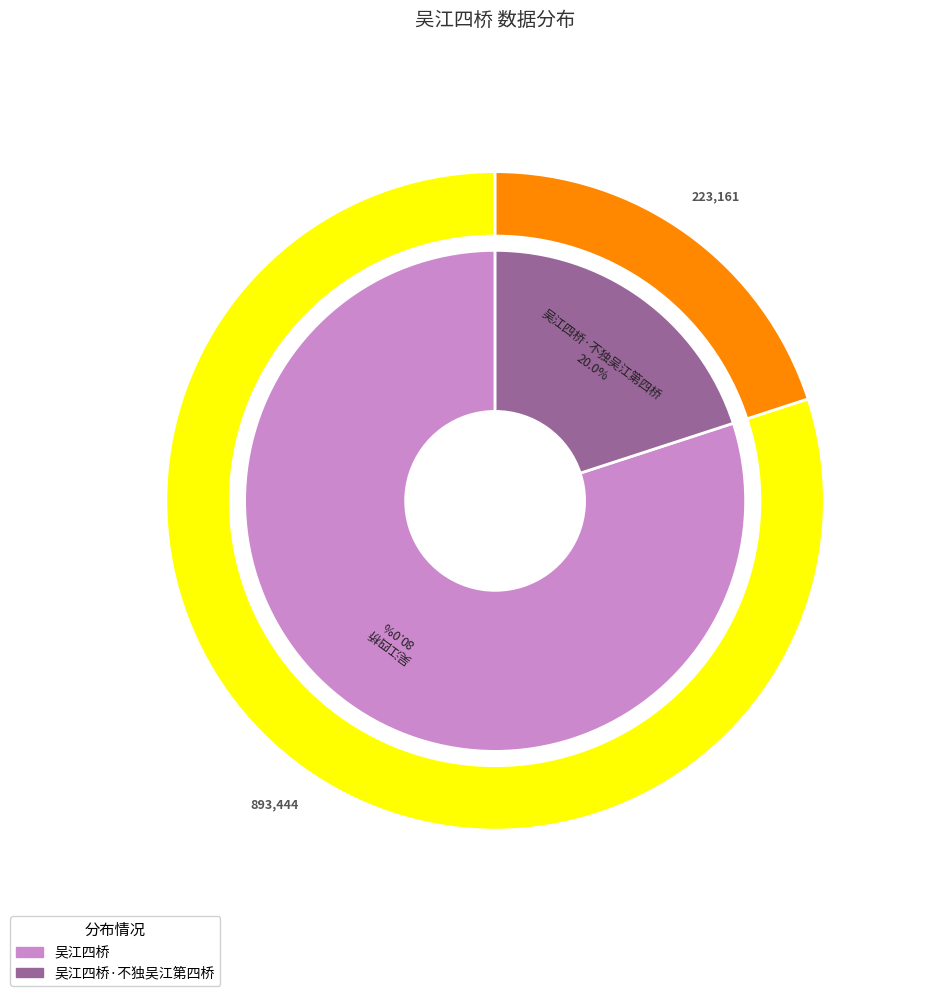

Combined, do 吴江四桥 and 吴江四桥·不独吴江第四桥 account for over 50%?

Yes